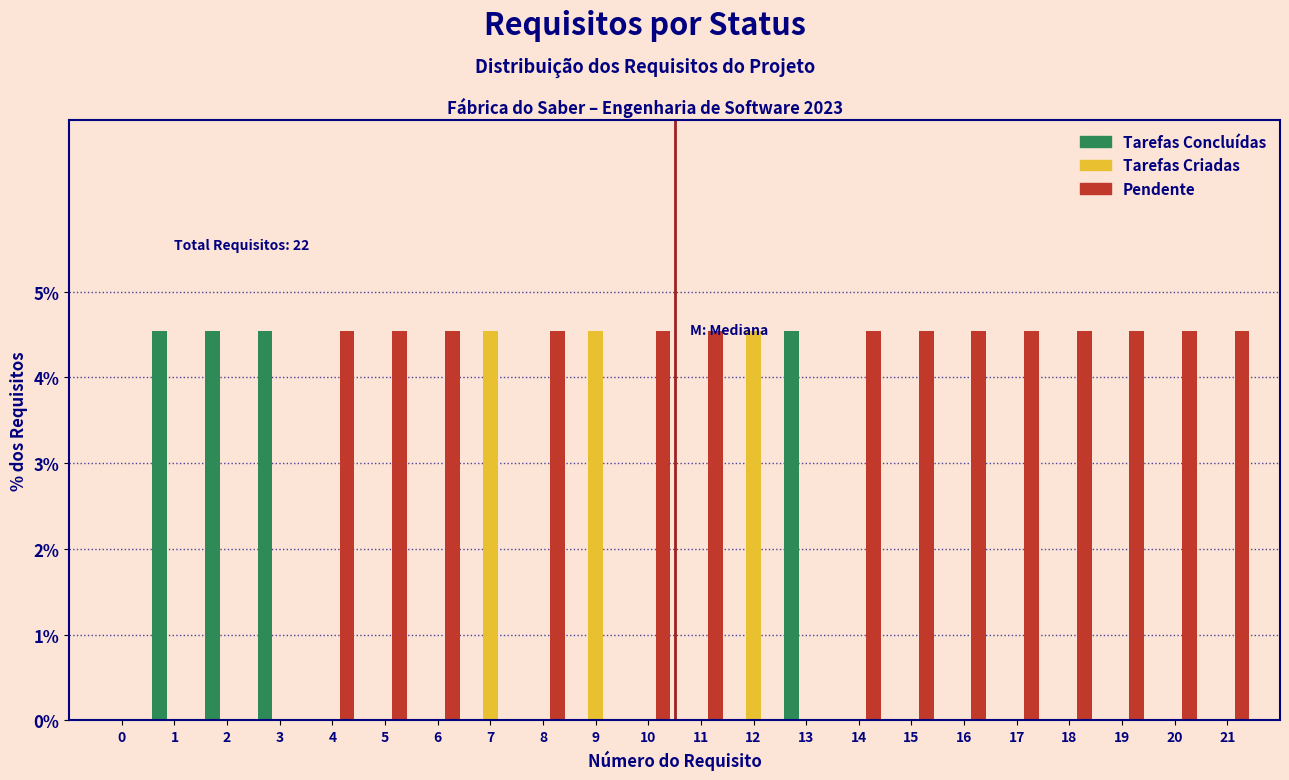

The Pendente series shows 1.8 at 12. True or false?

False